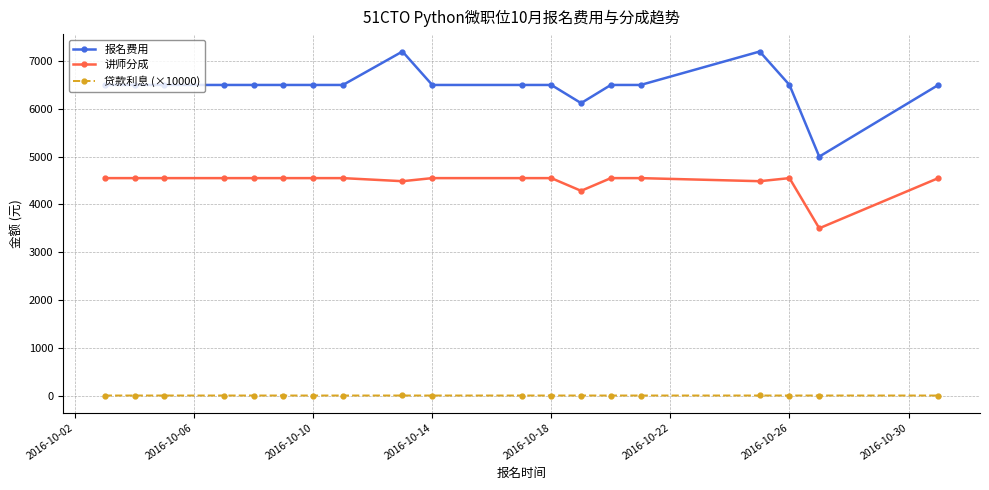

What is the greatest value displayed?

7200.0